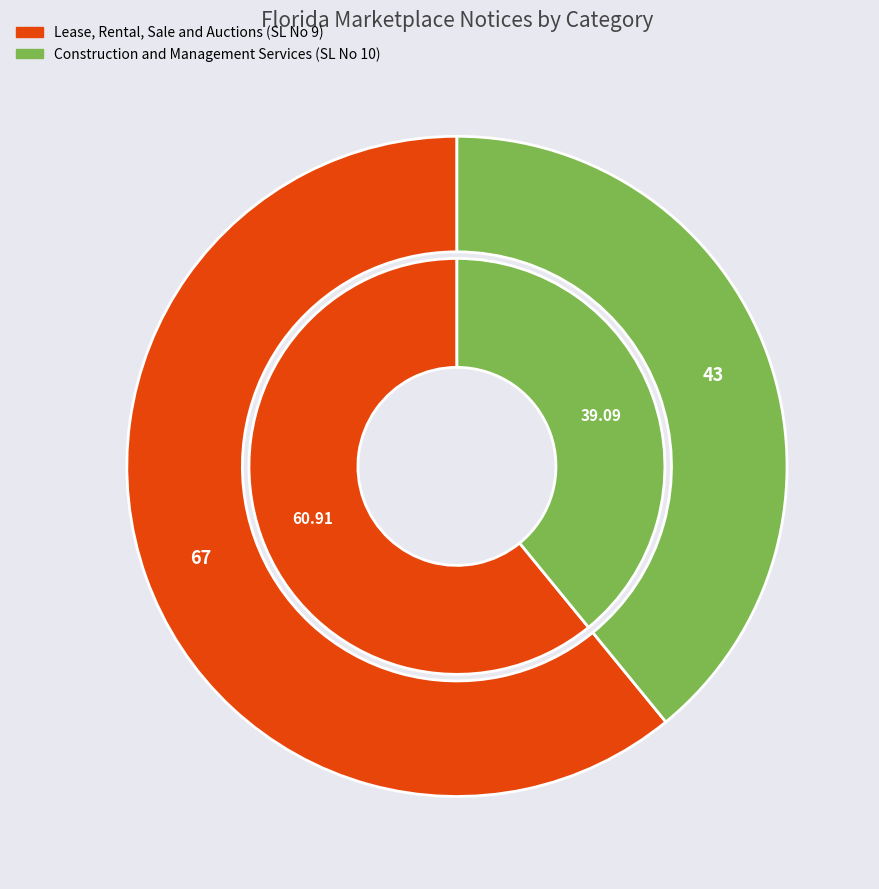

True or false: Lease, Rental, Sale and Auctions (SL No 9) accounts for 61% of the total.

True